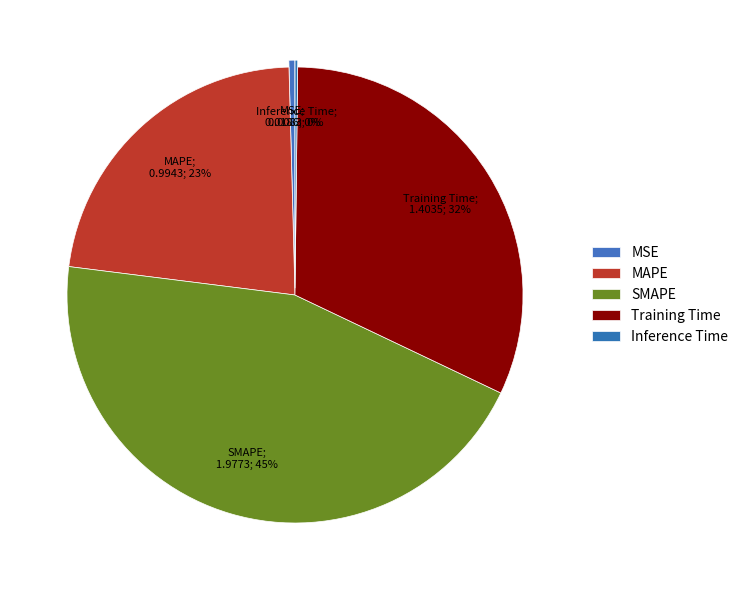

Do MAPE and Inference Time together represent more than half of the pie?

No